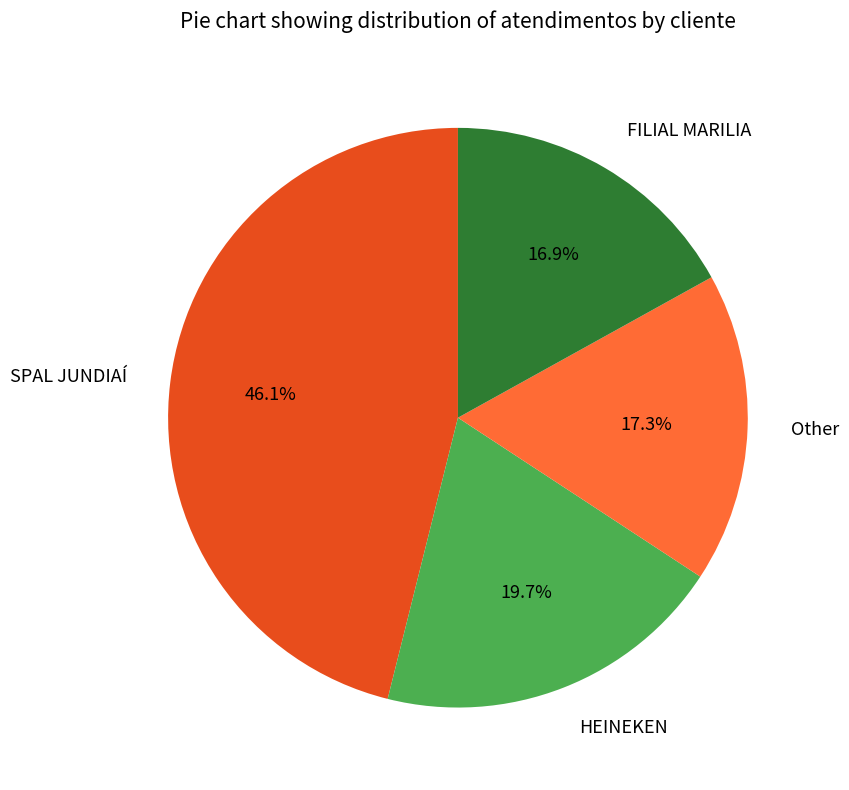

What is the ratio of the value at SPAL JUNDIAÍ to the value at HEINEKEN?

2.3